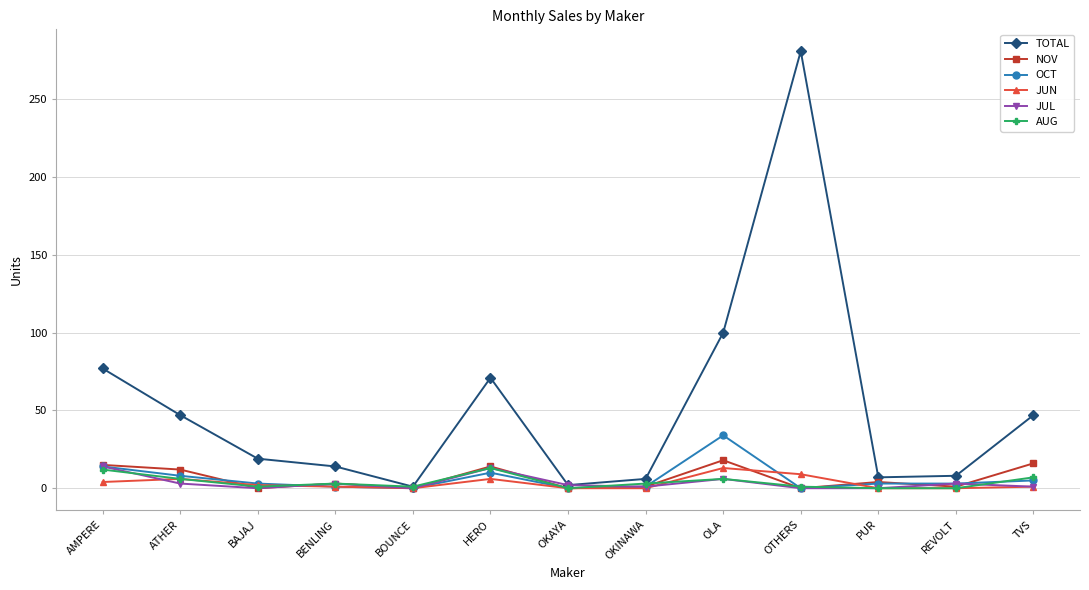

Which series has the widest spread of values?

TOTAL